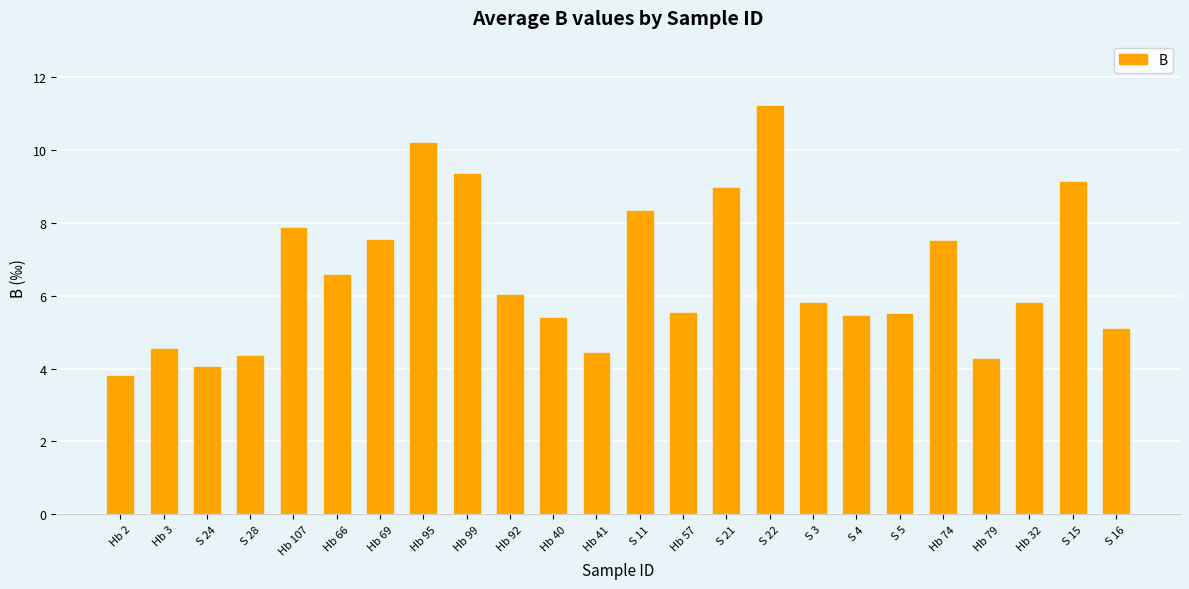

What is the sum of the values at S 5 and Hb 95?

15.7